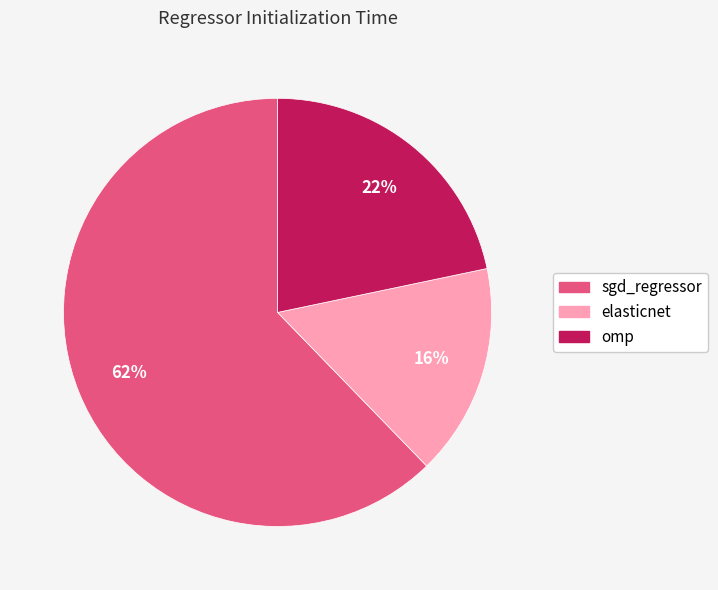

Is it true that elasticnet is 28% of the pie?

False